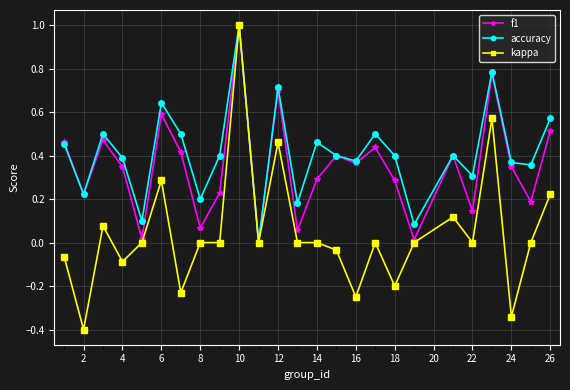

How many distinct data groups are displayed?

3